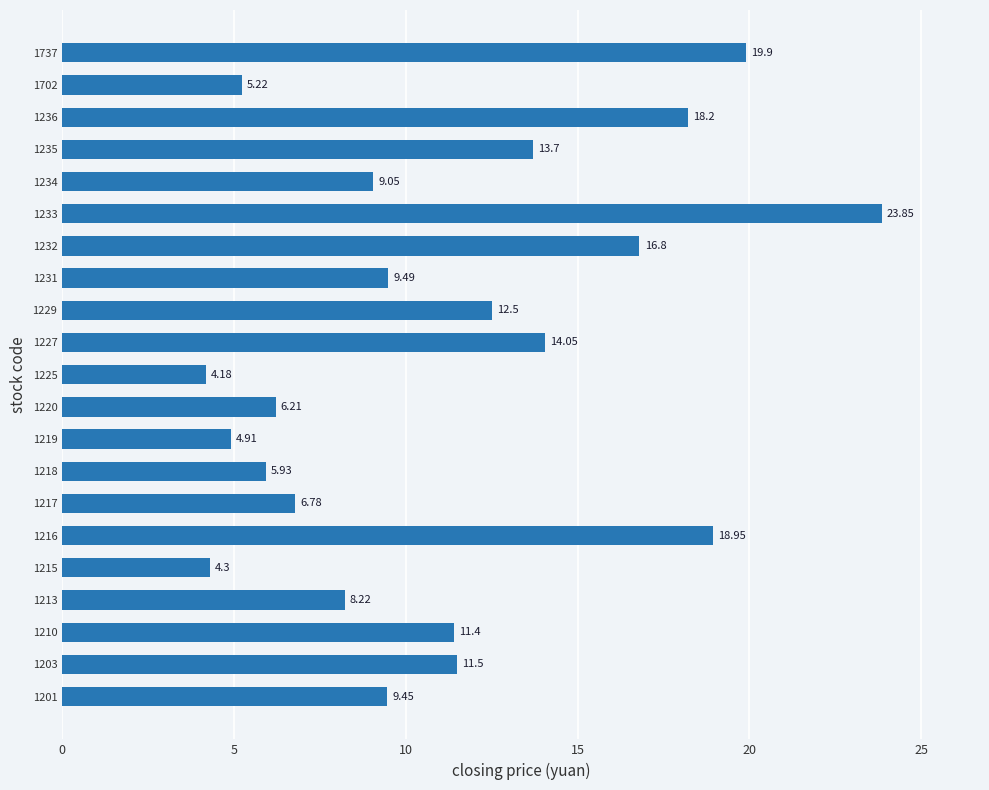

Rank the categories by value from lowest to highest.

1225, 1215, 1219, 1702, 1218, 1220, 1217, 1213, 1234, 1201, 1231, 1210, 1203, 1229, 1235, 1227, 1232, 1236, 1216, 1737, 1233